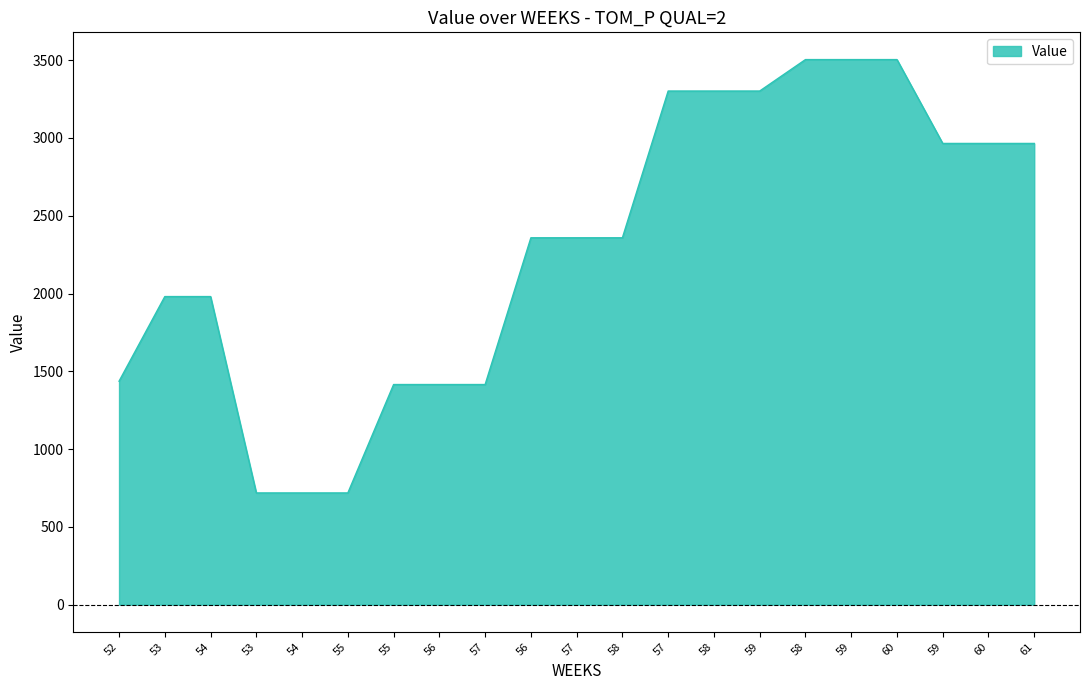

What value does the data have at 57?

2358.3